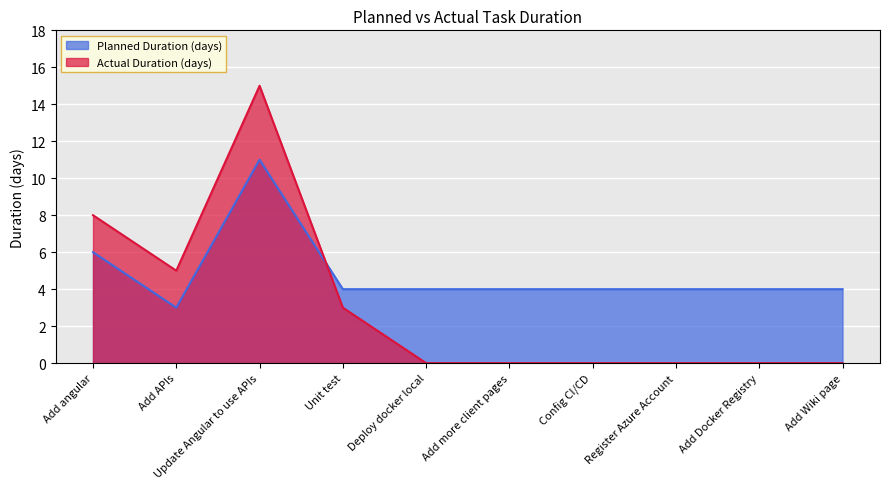

Between Register Azure Account and Config CI/CD, which is larger?

Register Azure Account